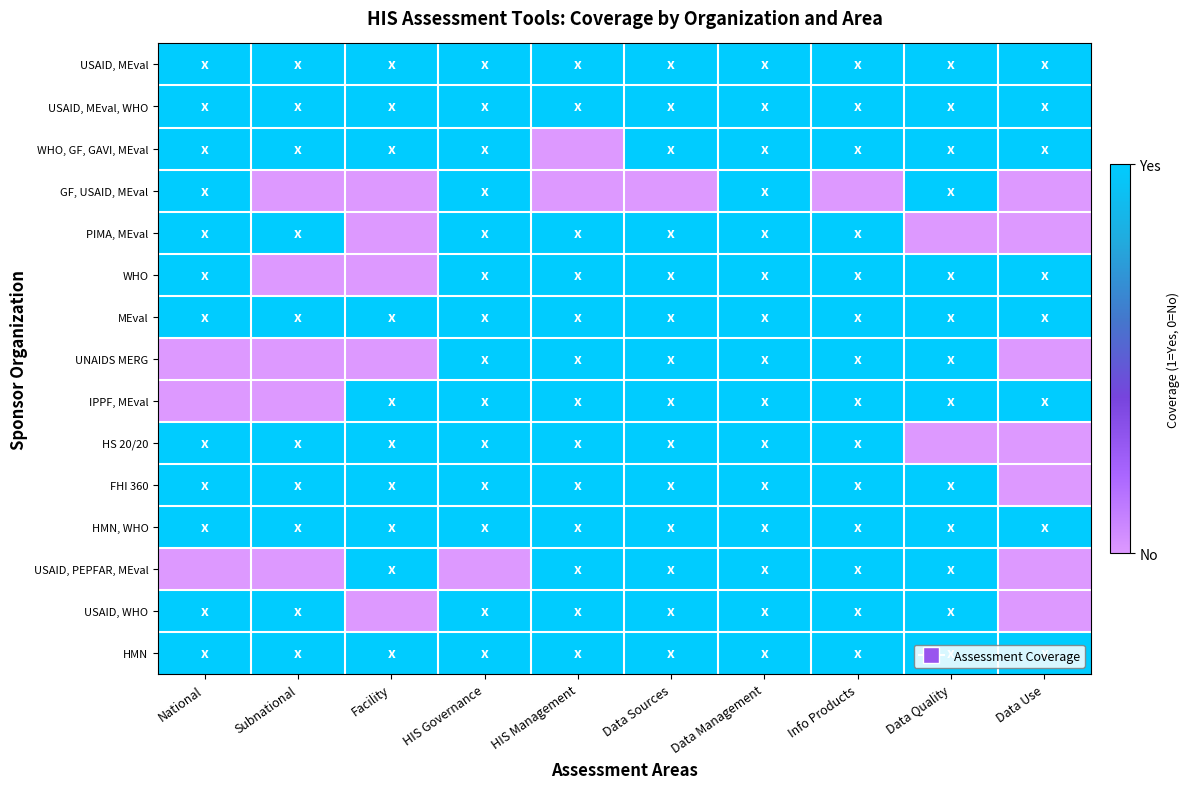

Rank the series at Data Use from highest to lowest value.

USAID, MEval, USAID, MEval, WHO, WHO, GF, GAVI, MEval, WHO, MEval, IPPF, MEval, HMN, WHO, HMN, GF, USAID, MEval, PIMA, MEval, UNAIDS MERG, HS 20/20, FHI 360, USAID, PEPFAR, MEval, USAID, WHO